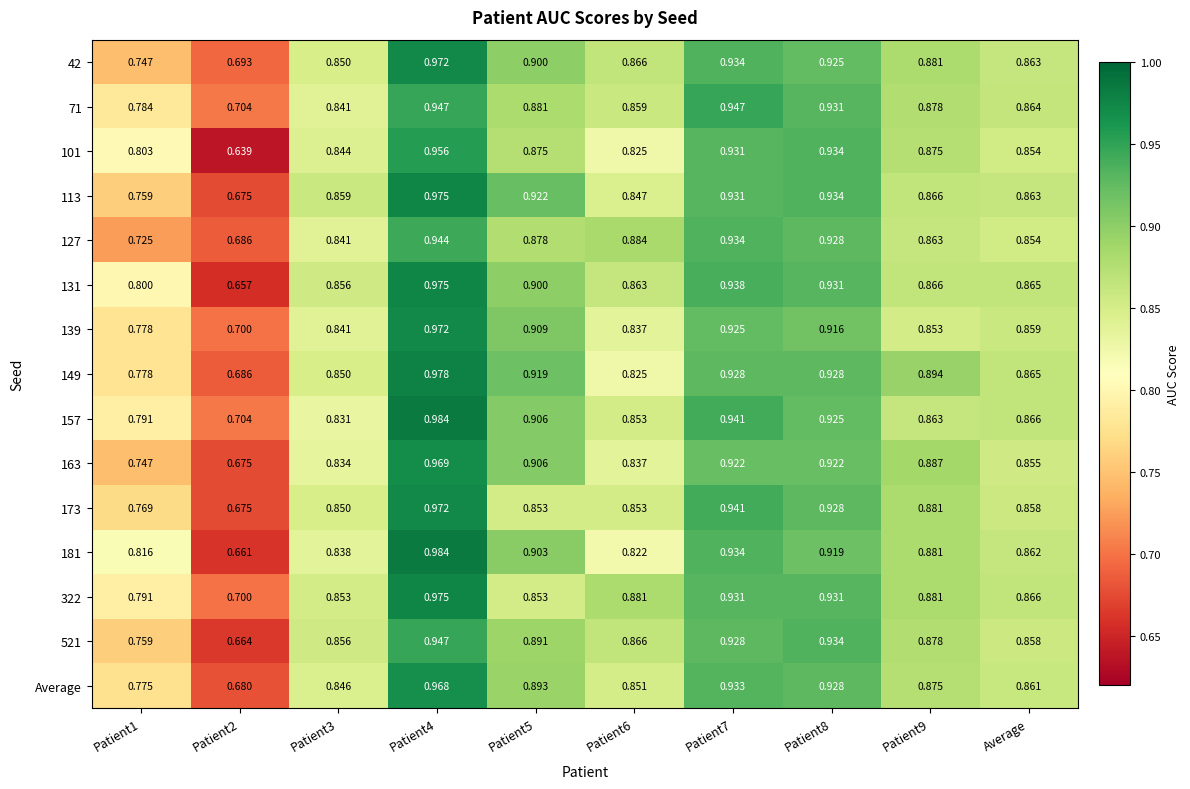

Is the value of 101 at Patient6 greater than the value of Average at Patient6?

No